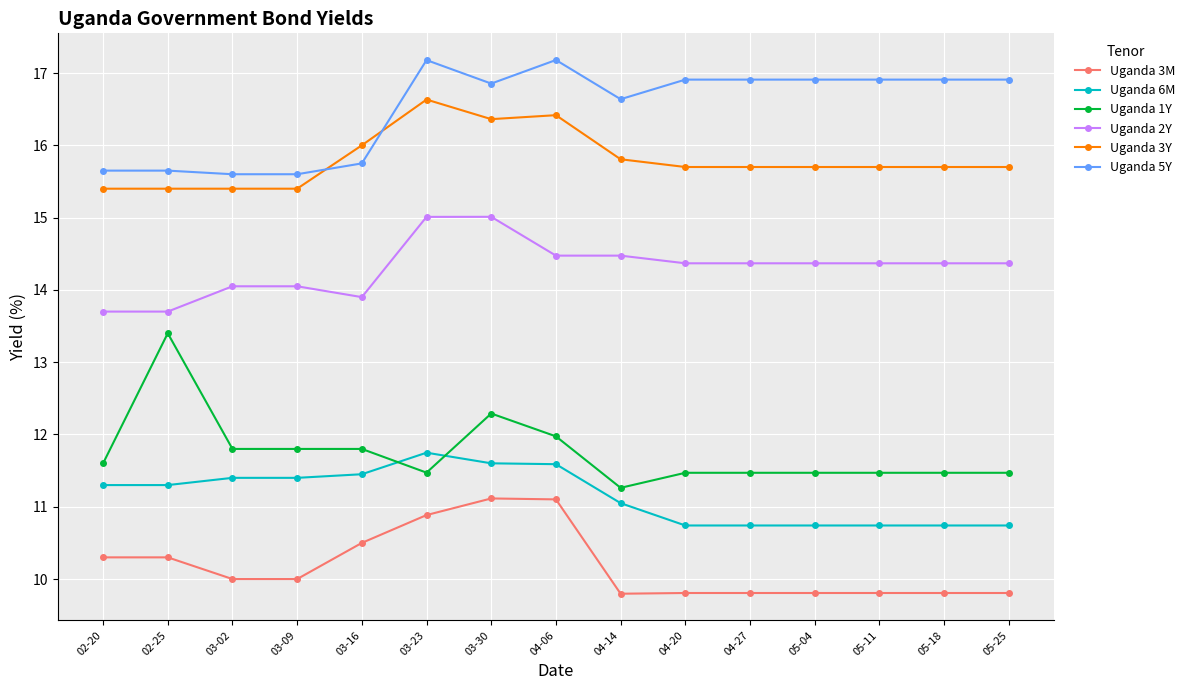

Rank the series at 04-20 from lowest to highest value.

Uganda 3M, Uganda 6M, Uganda 1Y, Uganda 2Y, Uganda 3Y, Uganda 5Y